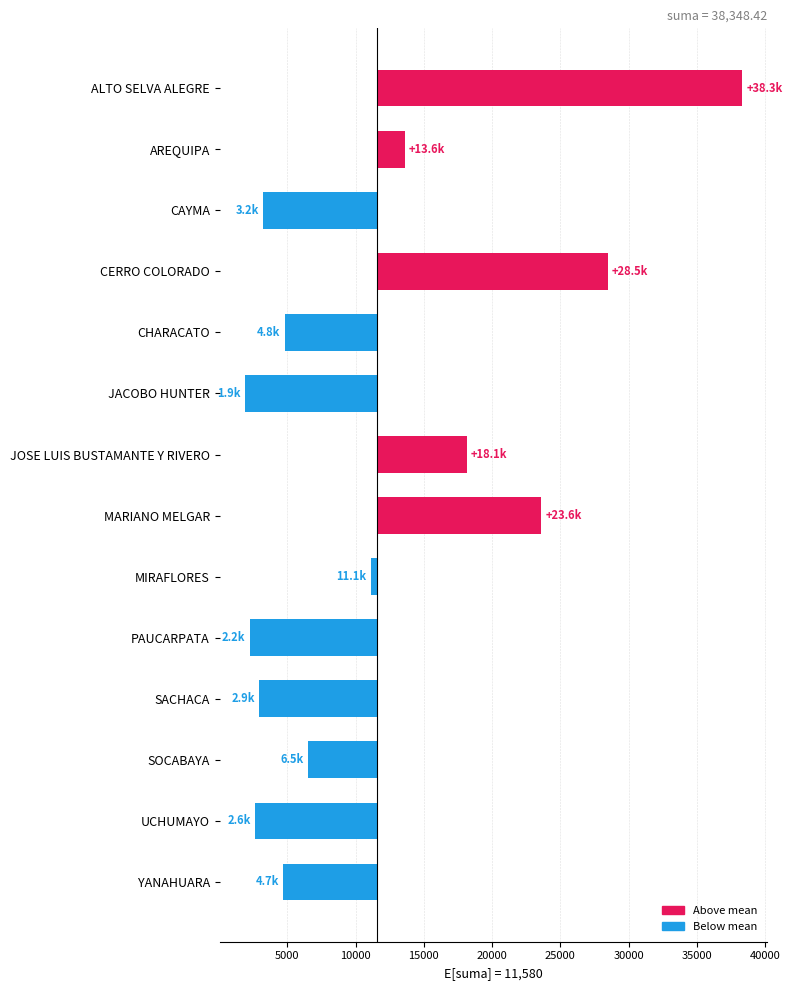

What is the label of the 5th bar from the right?

PAUCARPATA